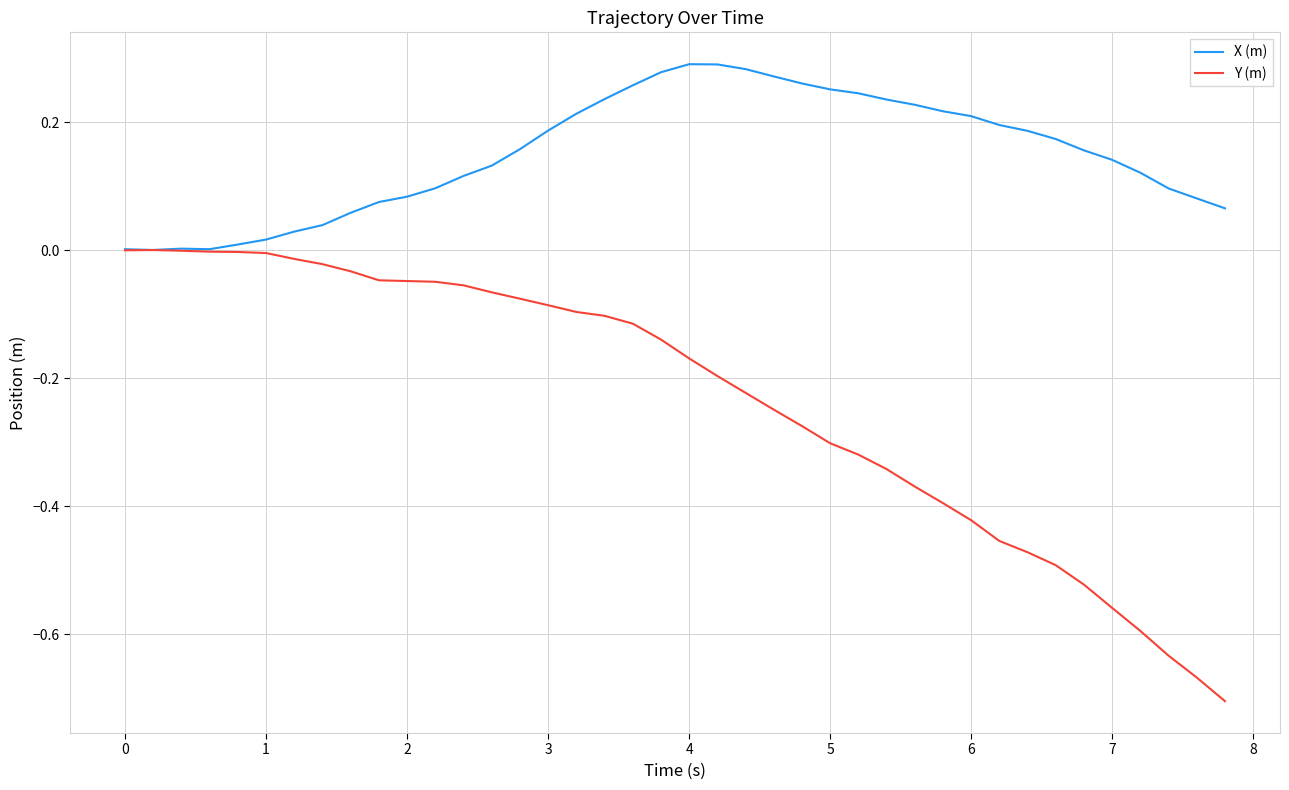

Rank the series by their maximum value, from highest to lowest.

X (m), Y (m)